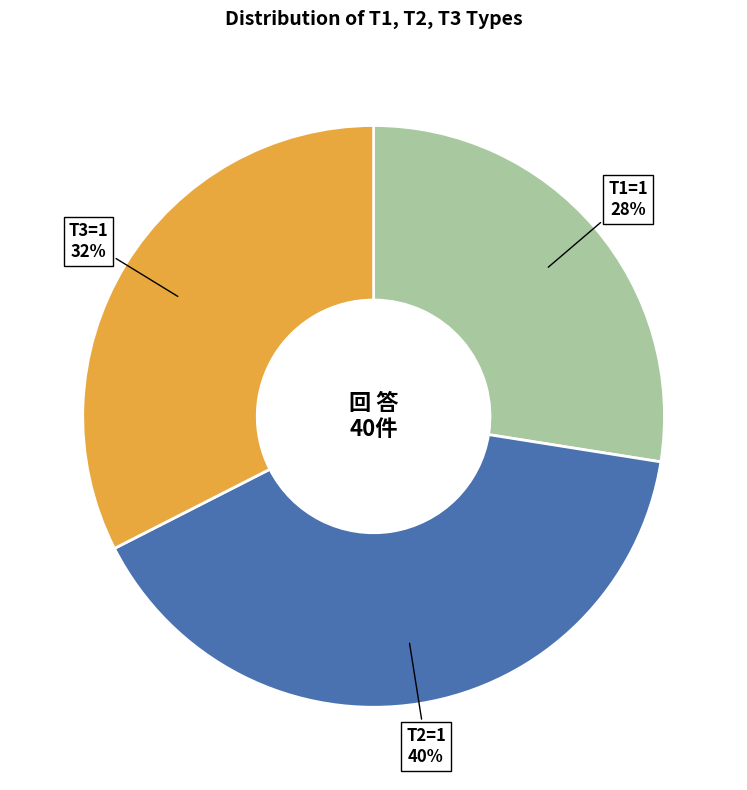

Does any single category account for the majority?

No